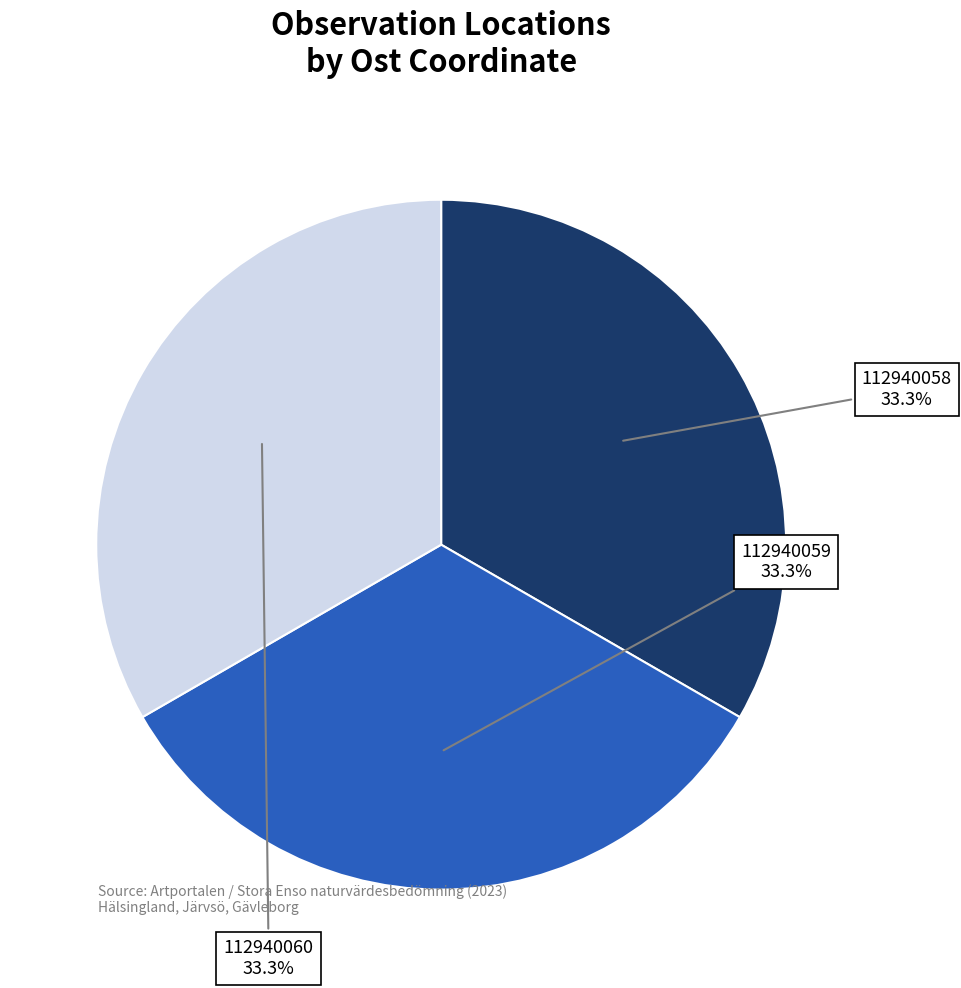

What is the ratio of the value at 112940059 to the value at 112940060?

1.0